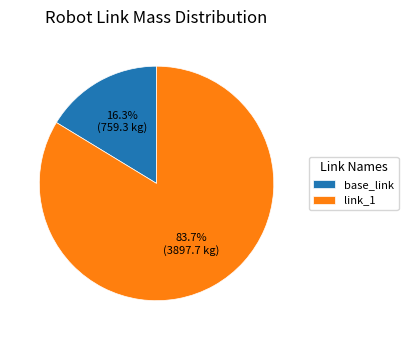

Do base_link and link_1 together represent more than half of the pie?

Yes